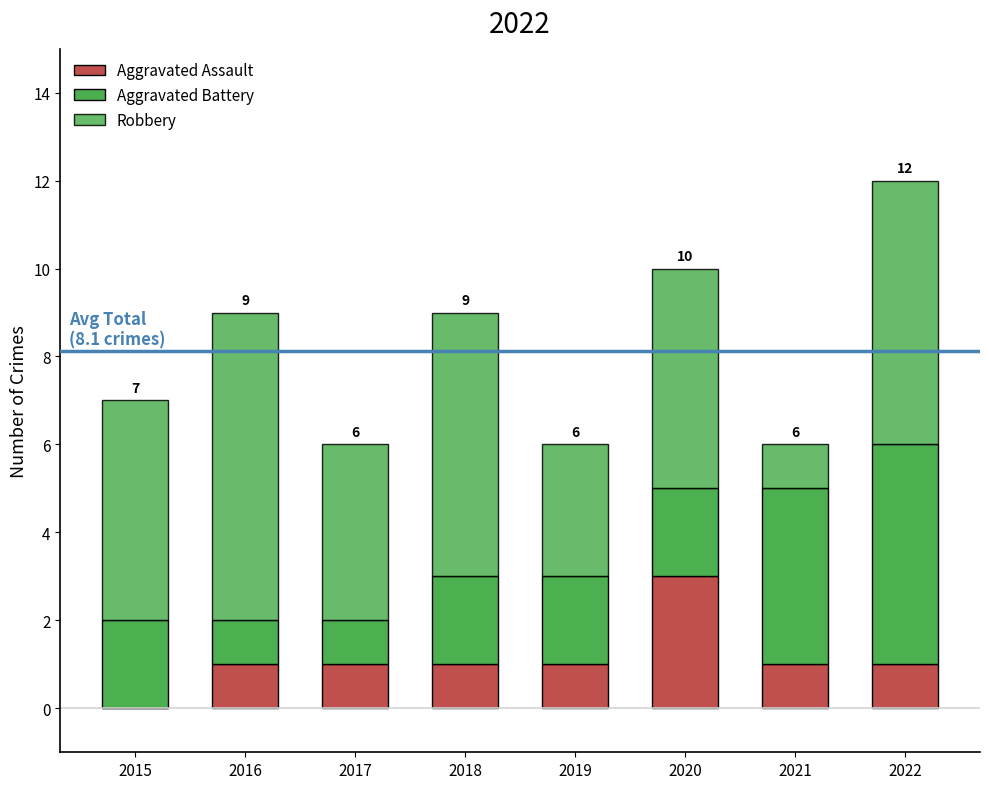

List the series in order of their overall mean, lowest first.

Aggravated Assault, Aggravated Battery, Robbery